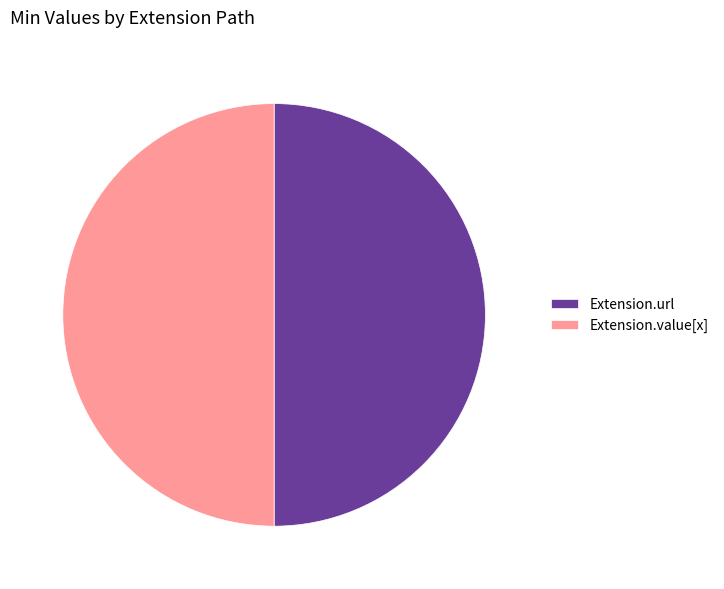

Is the sum of Extension.value[x] and Extension.url greater than half?

Yes